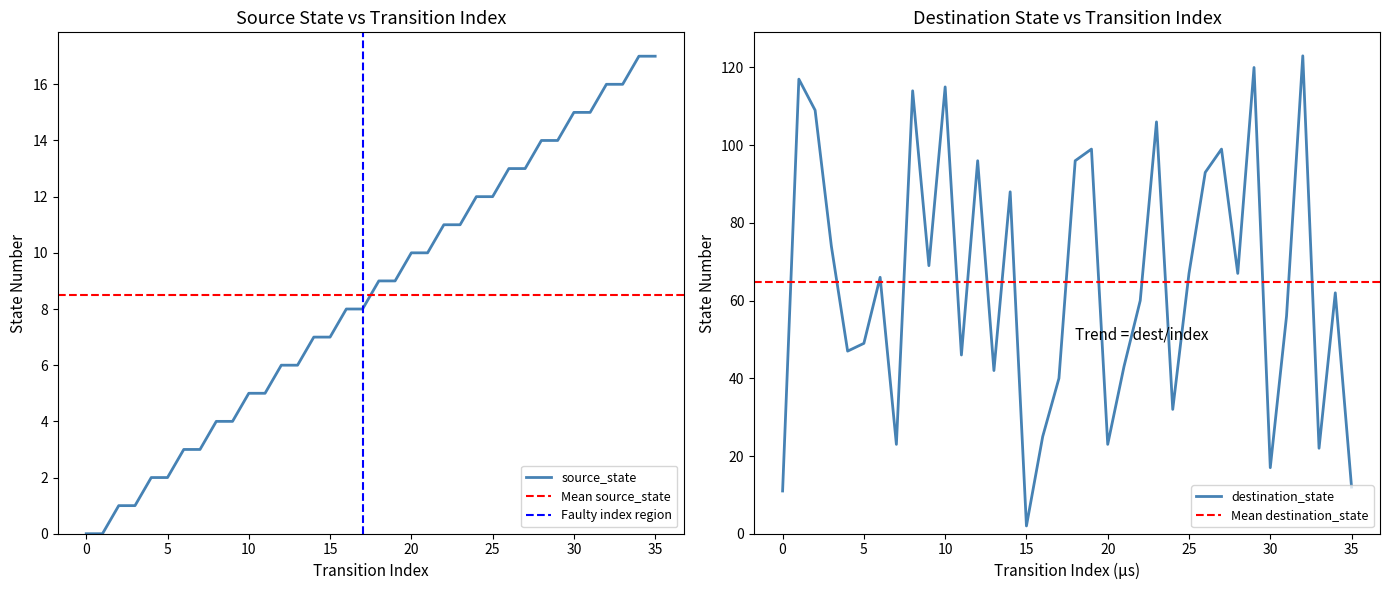

True or false: source_state has a value of 12 at 15.

False